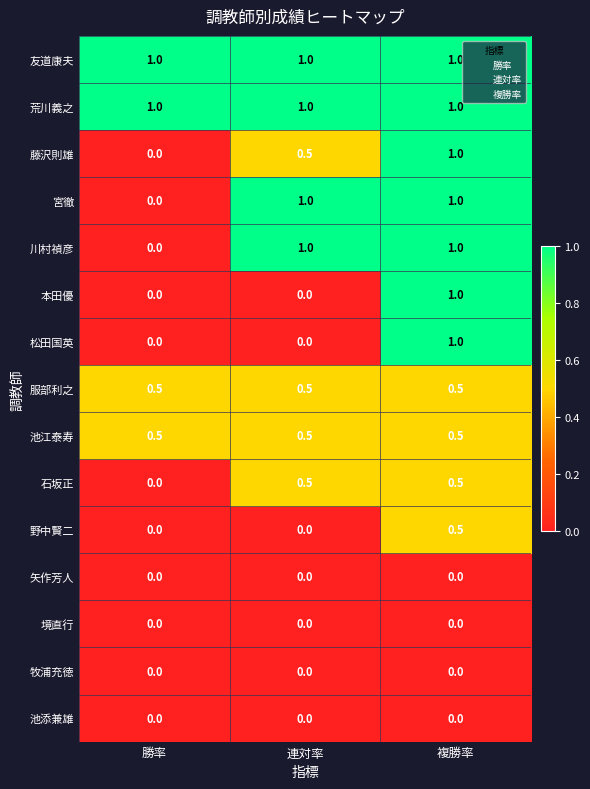

What is the sum of the 石坂正 values at 連対率 and 複勝率?

1.0